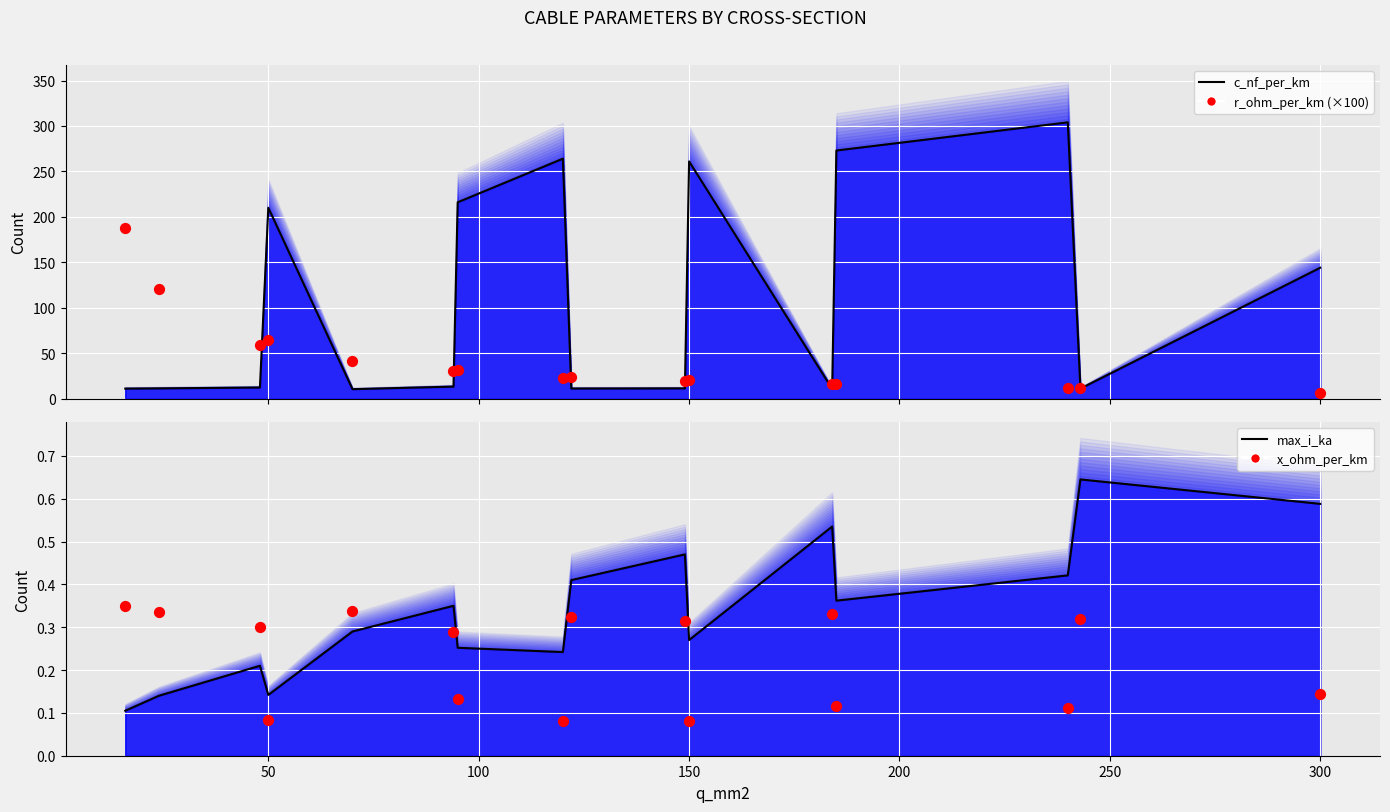

Is the value of r_ohm_per_km (×100) at 12 greater than the value of max_i_ka (line) at 9?

Yes